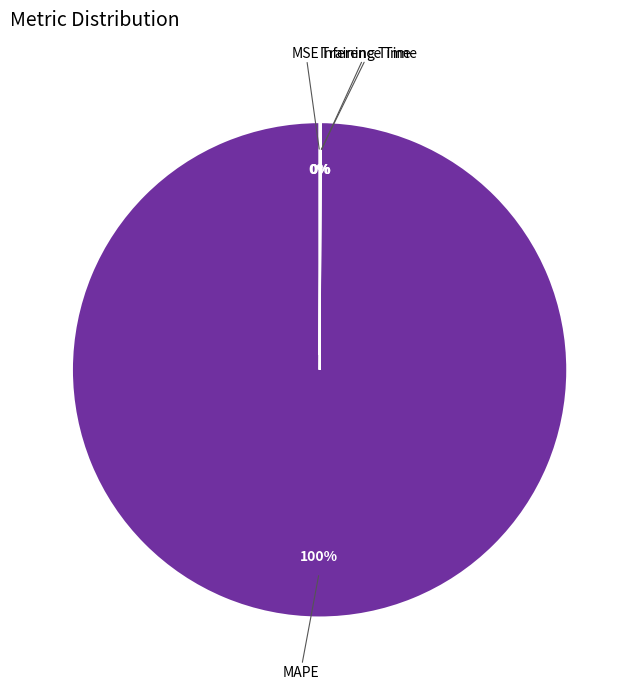

Is there a majority slice in this chart?

Yes